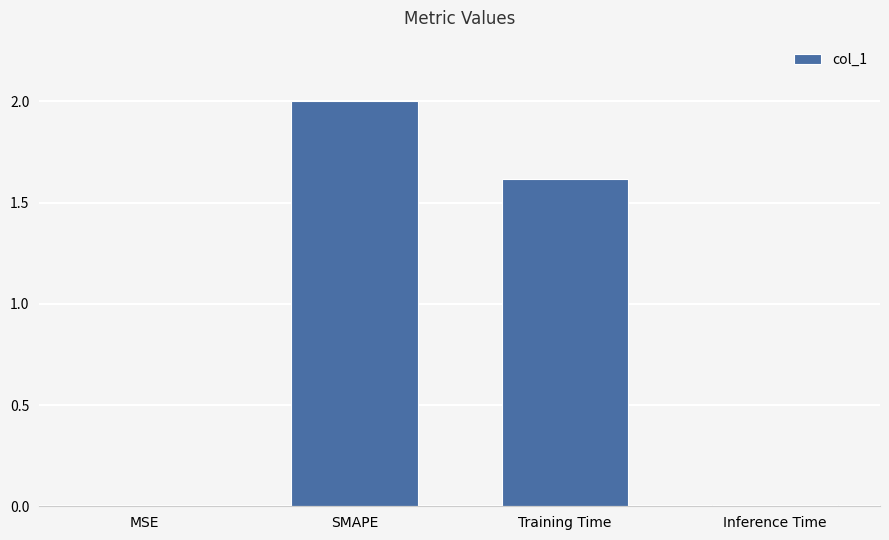

The chart shows a value of 0.0 at Inference Time. True or false?

True